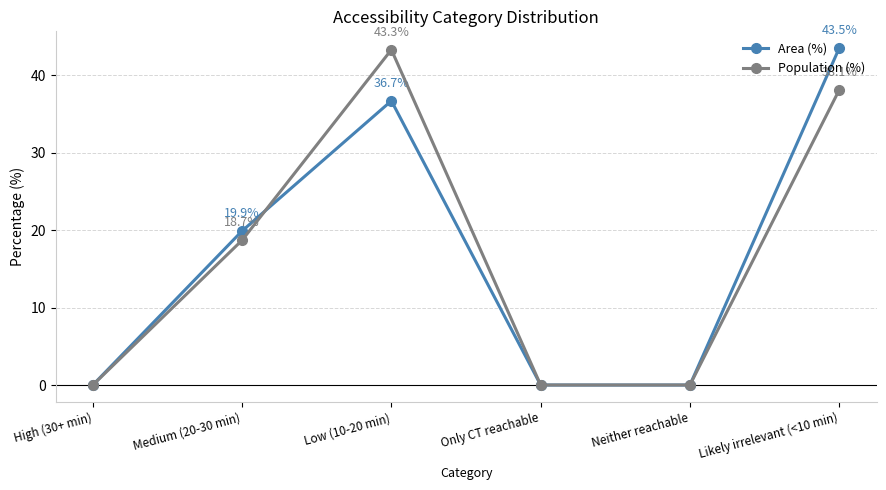

Is this an area chart (filled region under the line)?

No